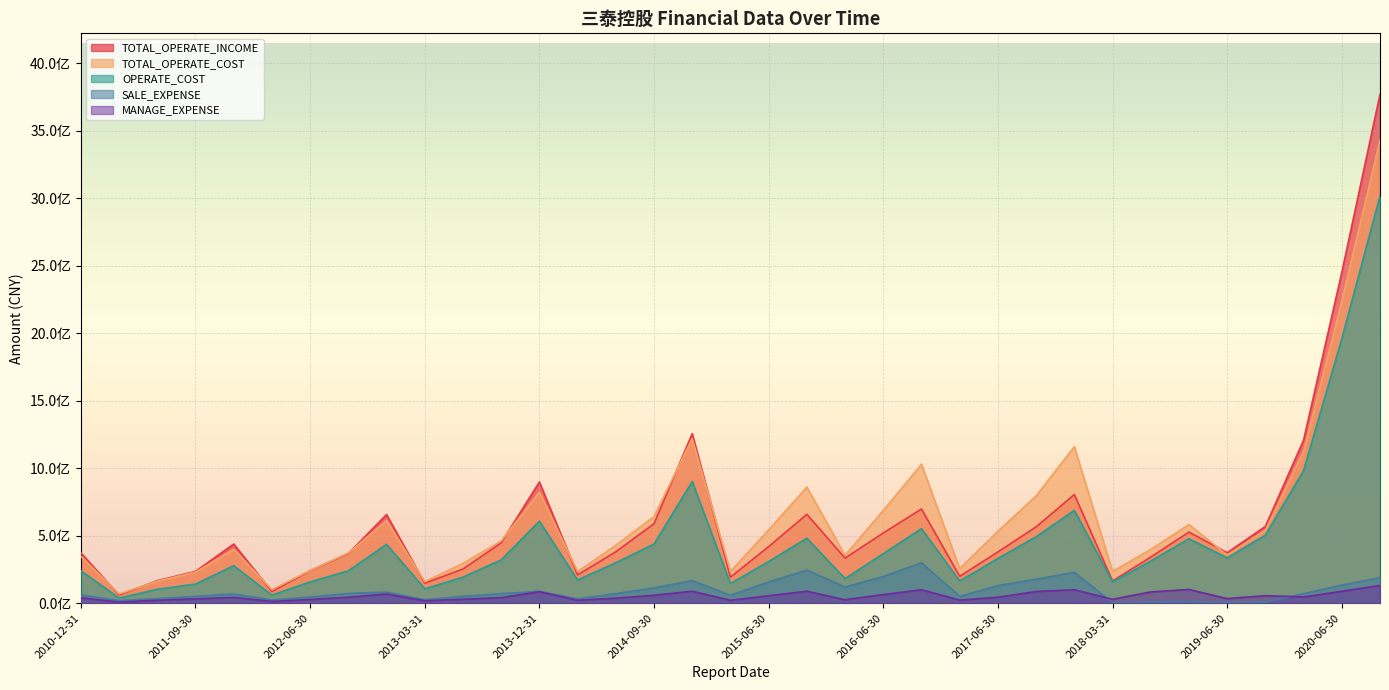

What is the value of the SALE_EXPENSE point at the 12th from the left?

70903533.4